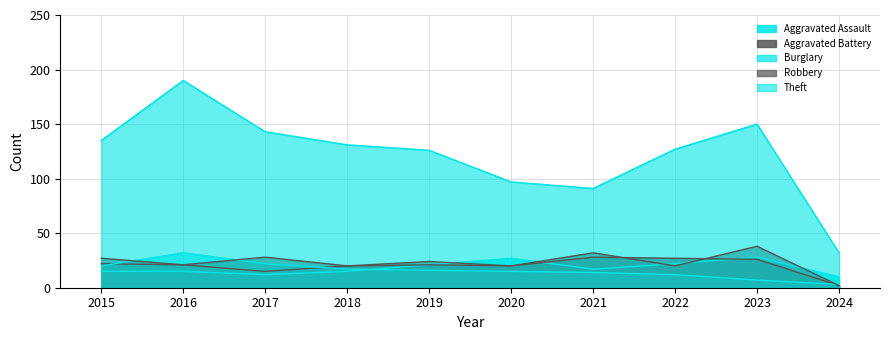

What is the highest value of the Aggravated Battery series?

28